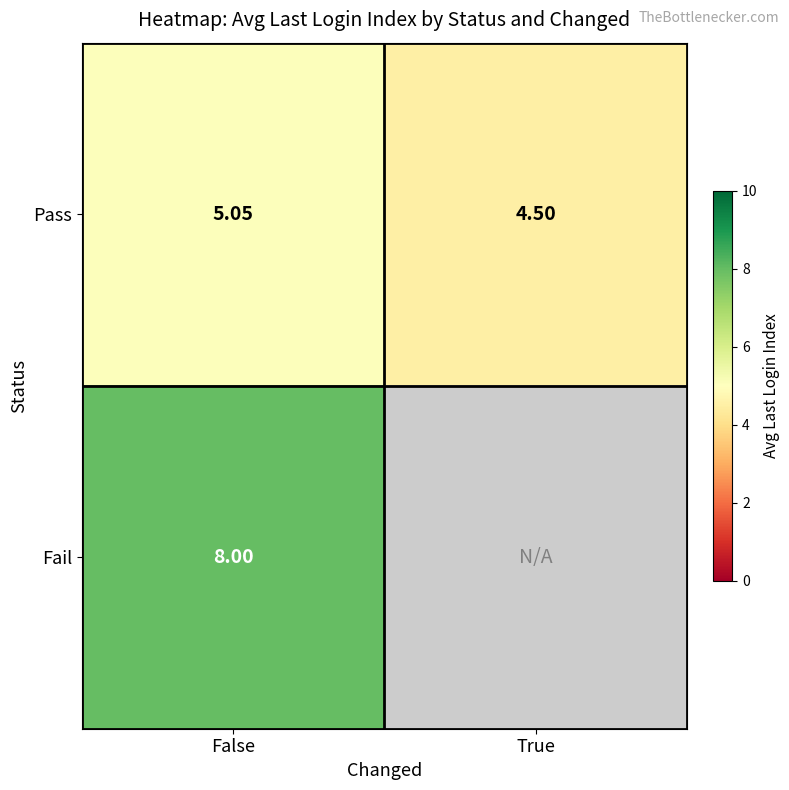

At how many categories does at least one series exceed 7?

1